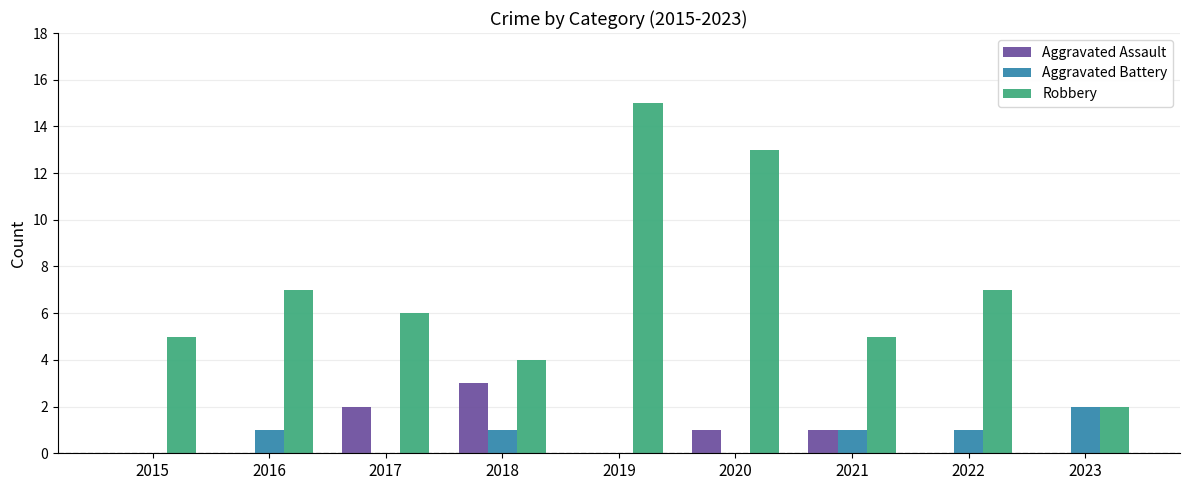

At which category is the sum across all series the highest?

2019